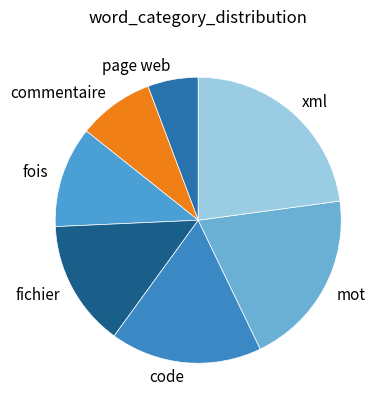

Do fois and code together represent more than half of the pie?

No